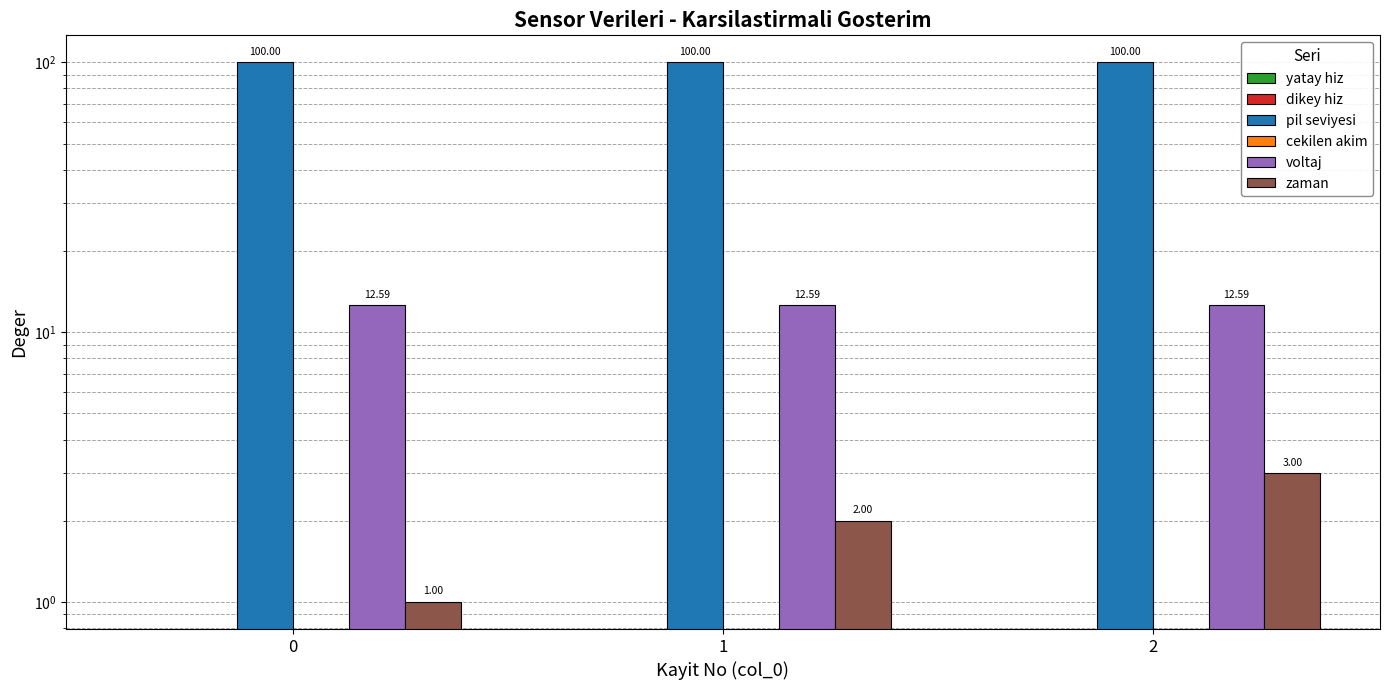

Is the value of zaman at 2 greater than the value of yatay hiz at 2?

Yes